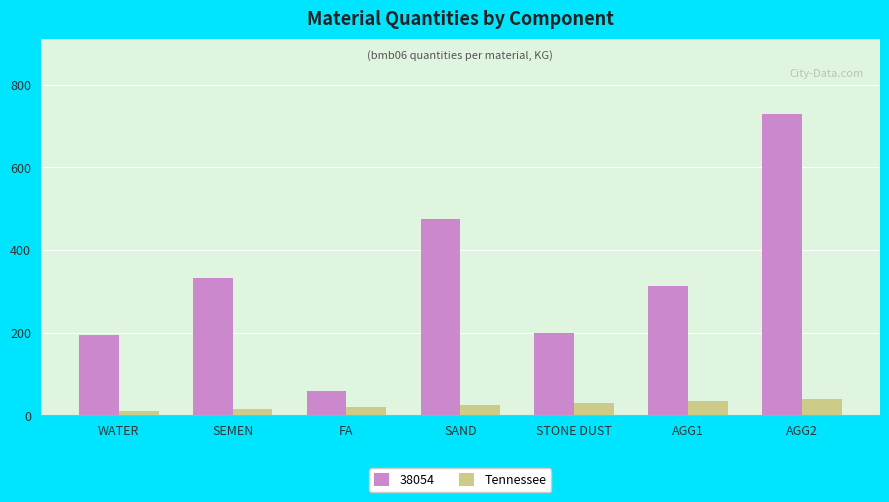

What is the average value of the 38054 series?

329